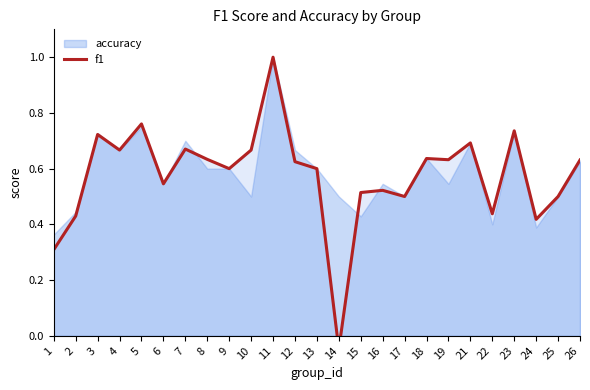

What is the difference between the maximum and minimum values?

1.0